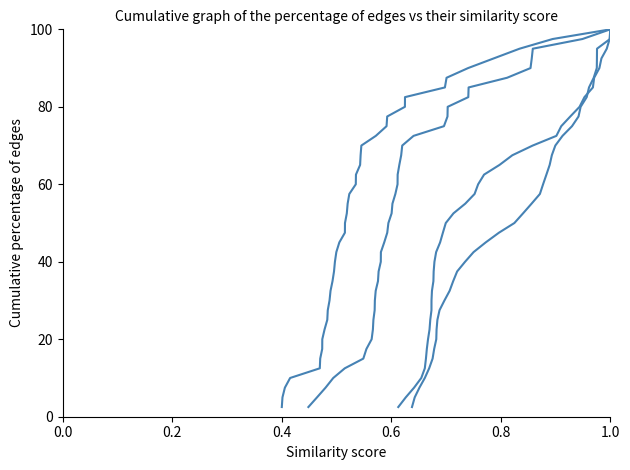

True or false: low and high cross at least once.

False